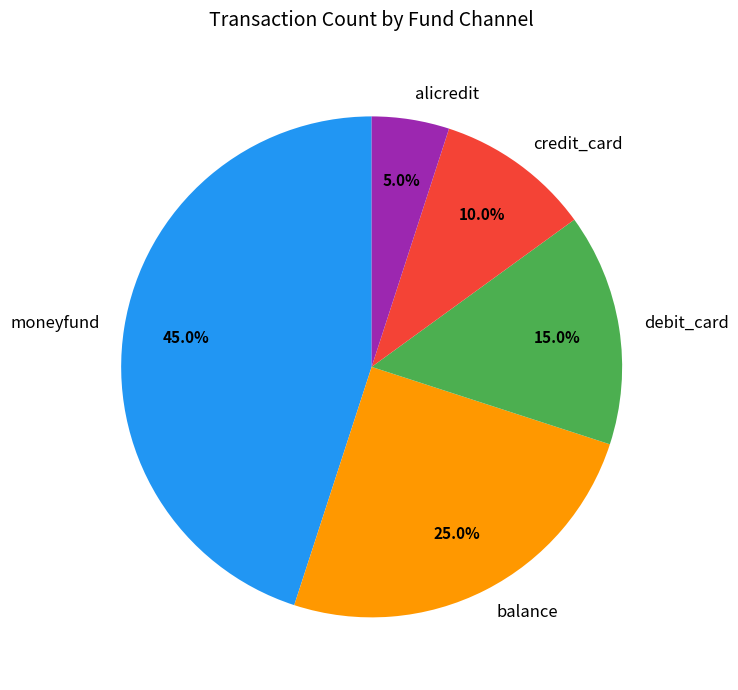

What is the ratio of the value at debit_card to the value at credit_card?

1.5